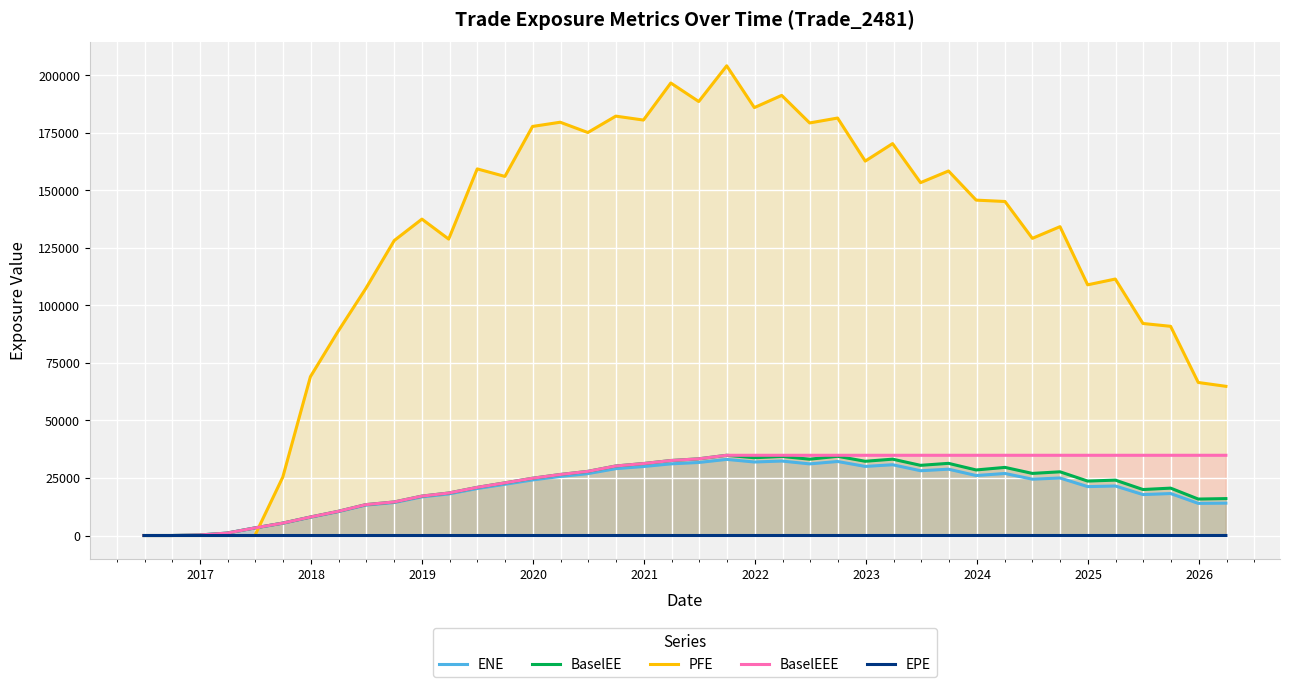

What is the highest value of the ENE series?

33087.9